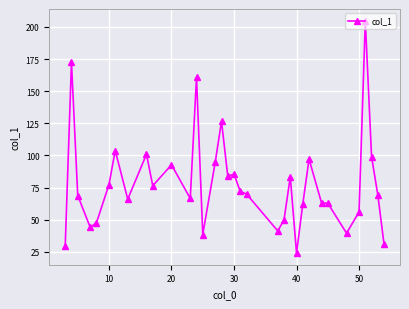

What is the sum of all values?

2663.2